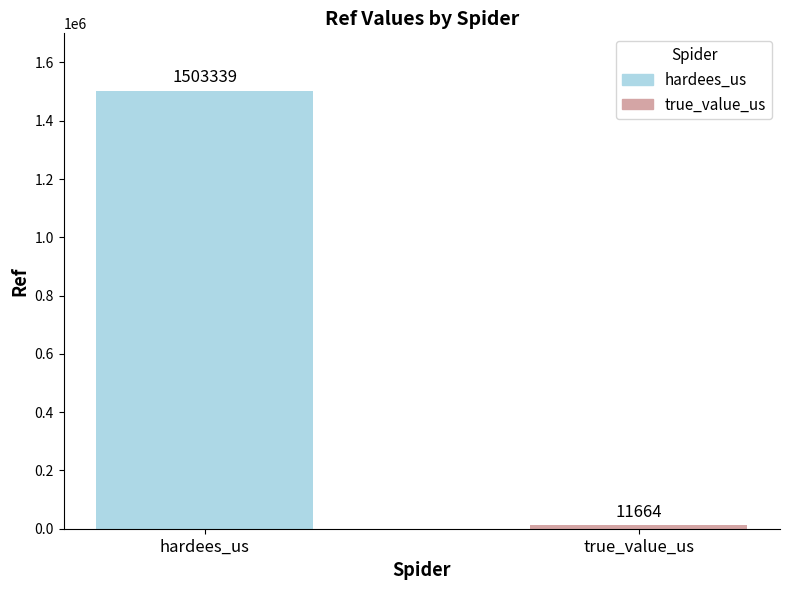

What is the difference between the values at hardees_us and true_value_us?

1491675